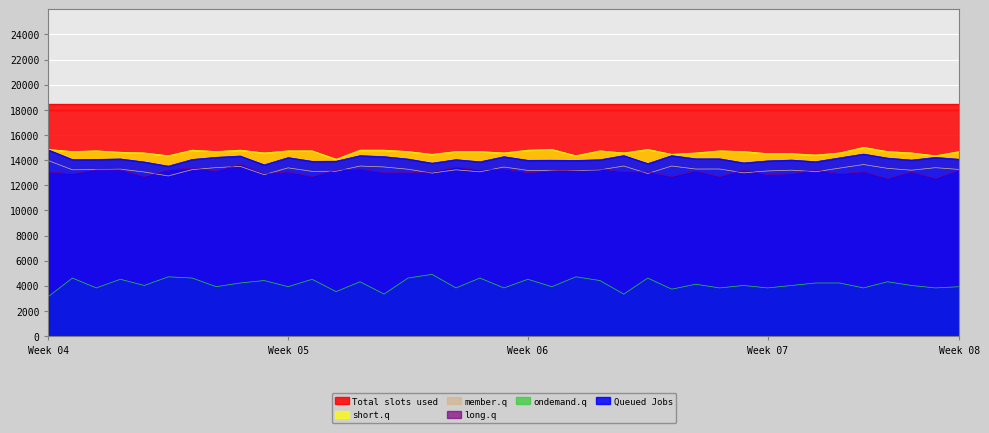

True or false: ondemand.q and member.q cross at least once.

False